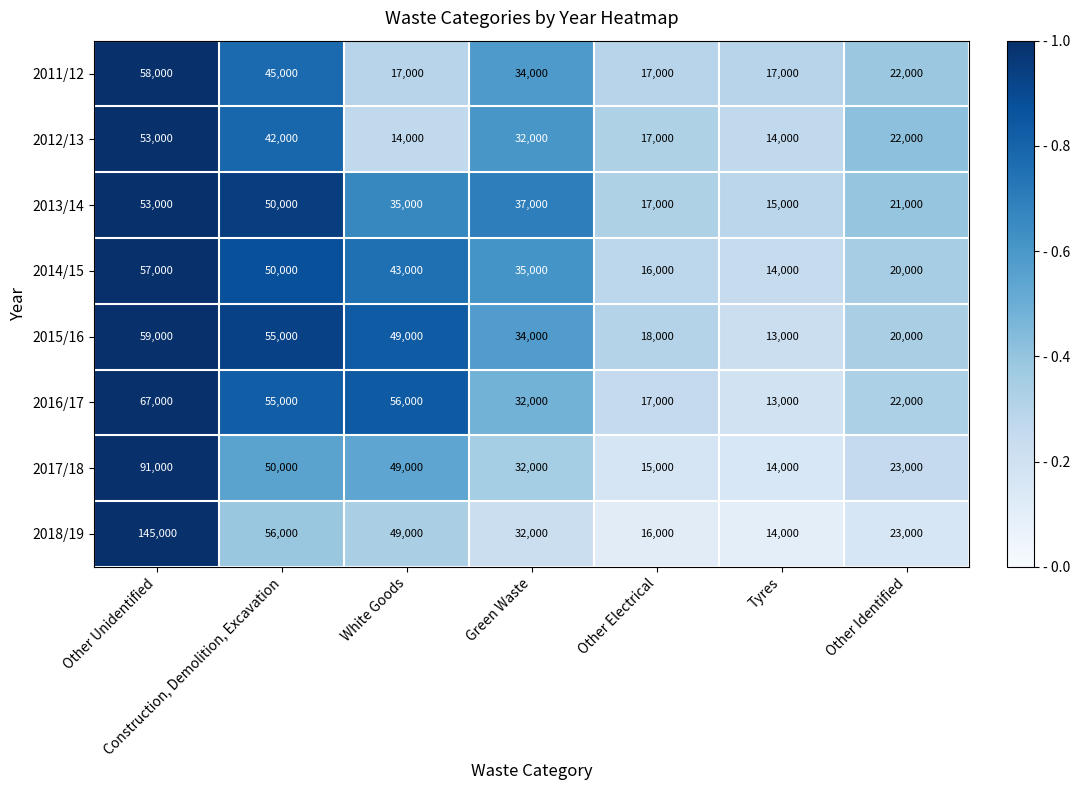

Is it true that 2016/17 equals 91146 at Other Unidentified?

False